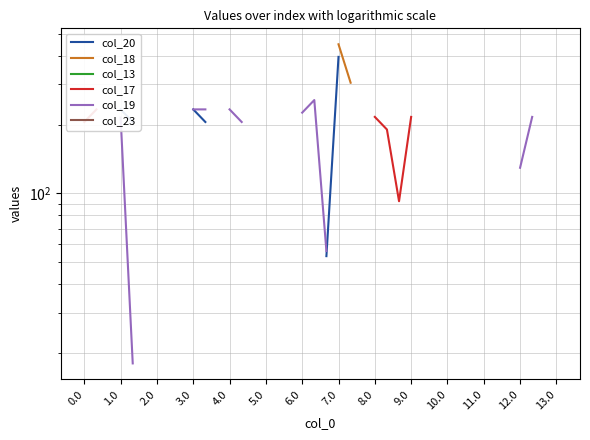

How many lines are shown in the chart?

6